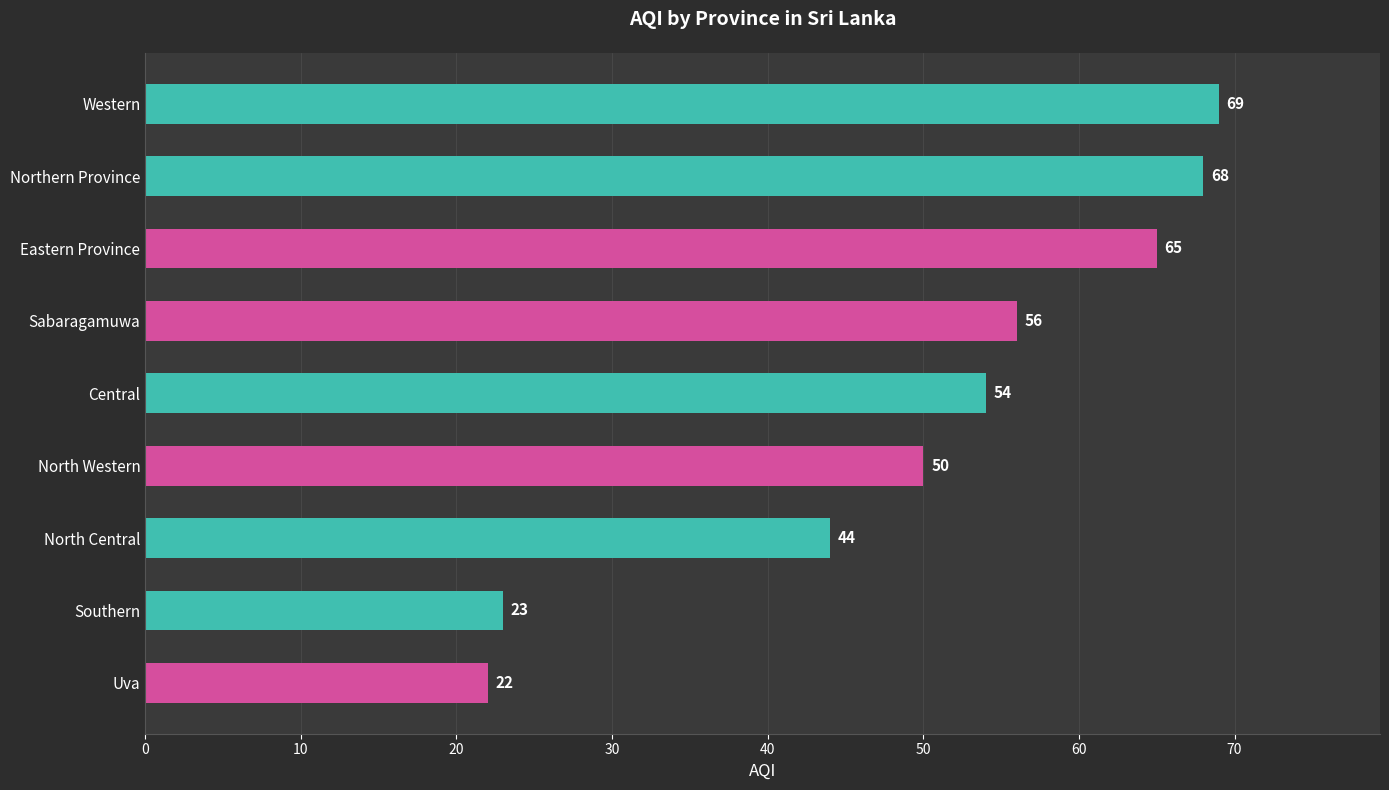

Reading bottom to top, what are all the values shown in this chart?

22	23	44	50	54	56	65	68	69